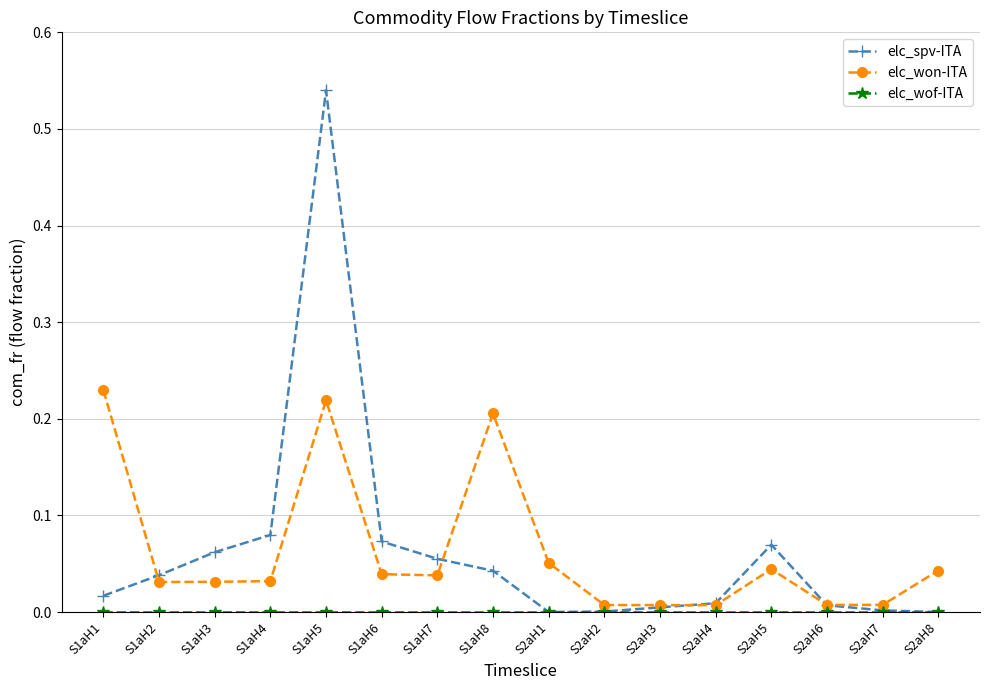

At which category is the sum across all series the highest?

S1aH5